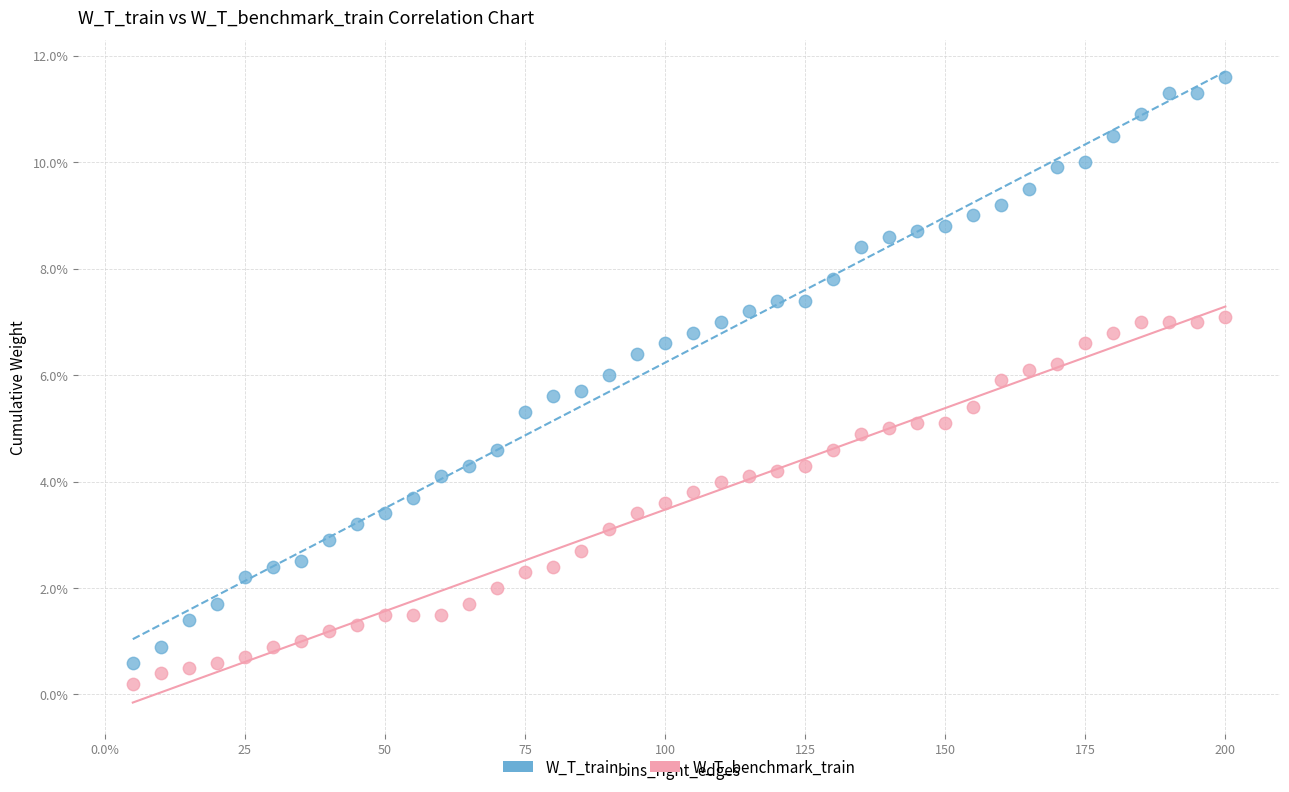

What are all the series names shown in the legend?

W_T_train, W_T_benchmark_train